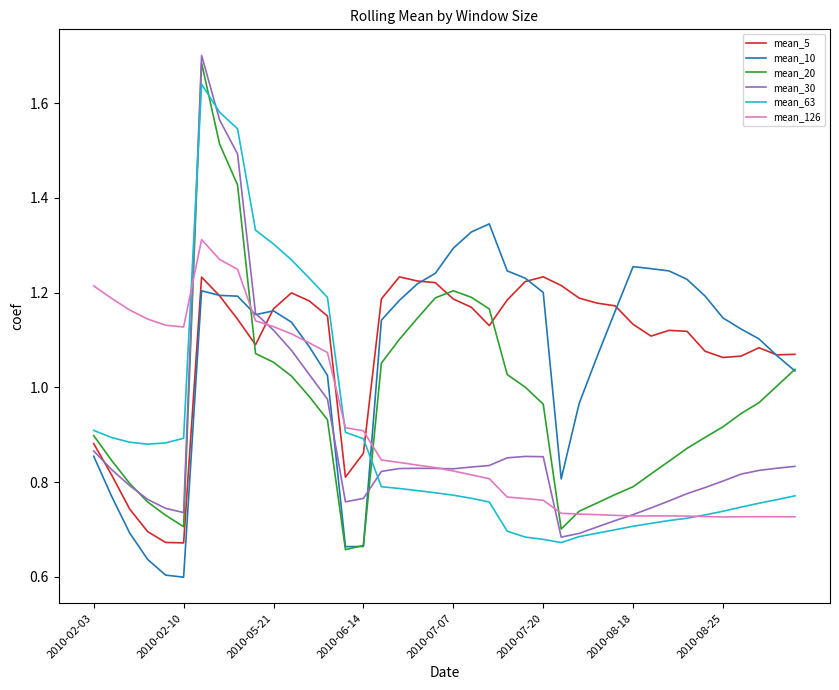

True or false: mean_5 and mean_20 cross at least once.

True